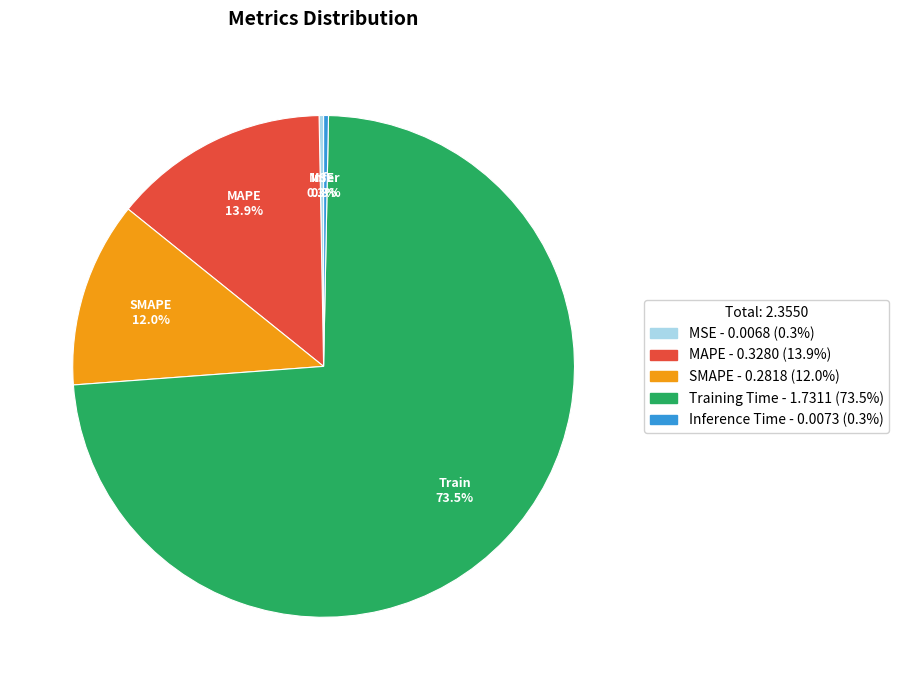

Which has a higher value, MAPE or MSE?

MAPE